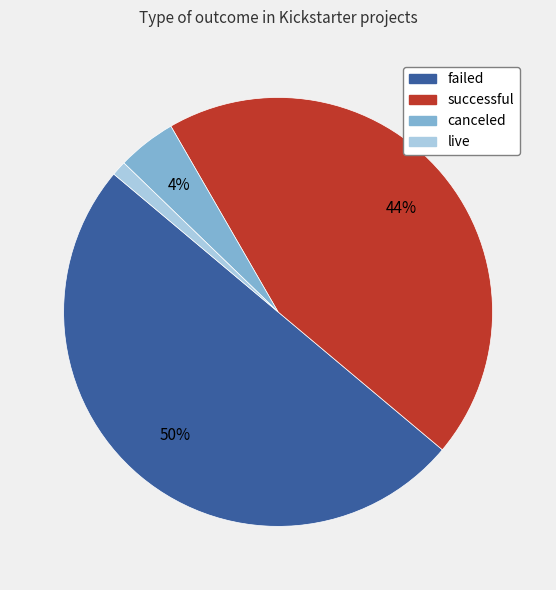

Combined, do successful and failed account for over 50%?

Yes